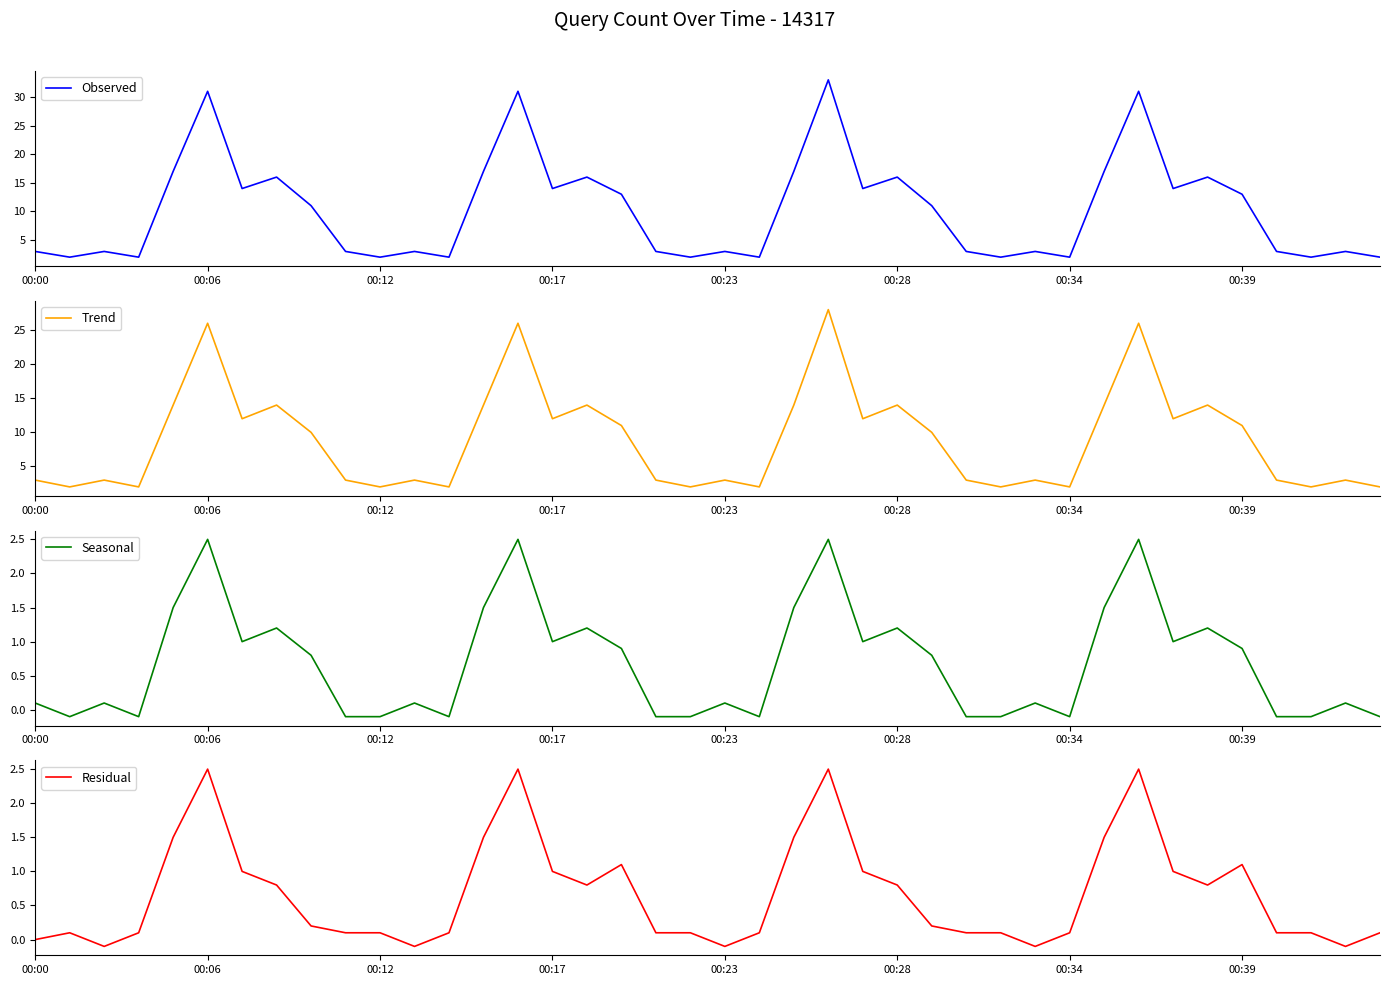

What is the maximum value for Observed?

33